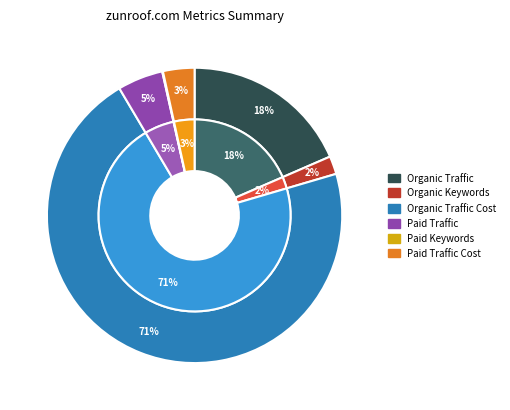

How many segments does this pie chart have?

6